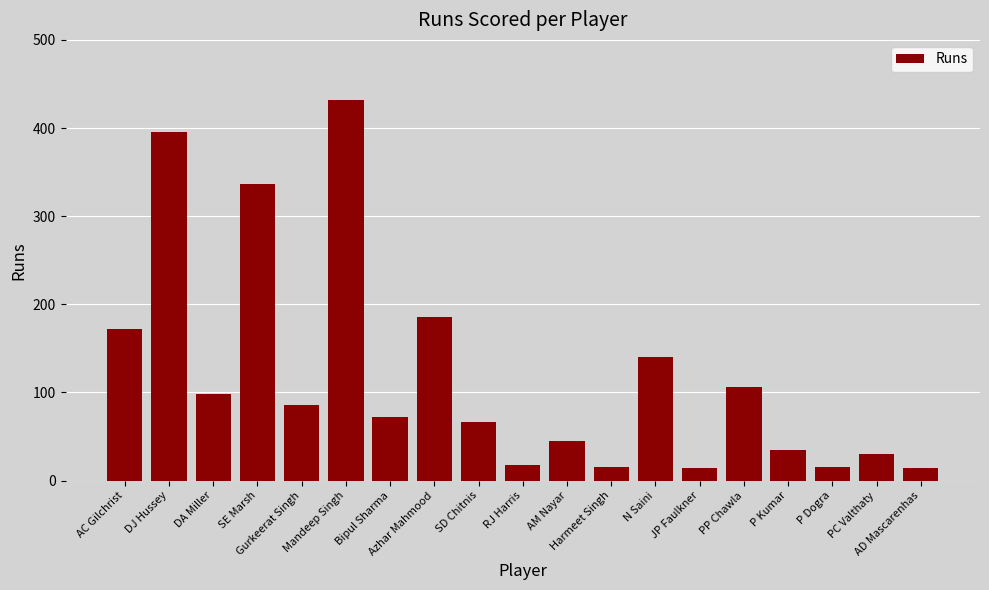

Count the number of categories in the chart.

19